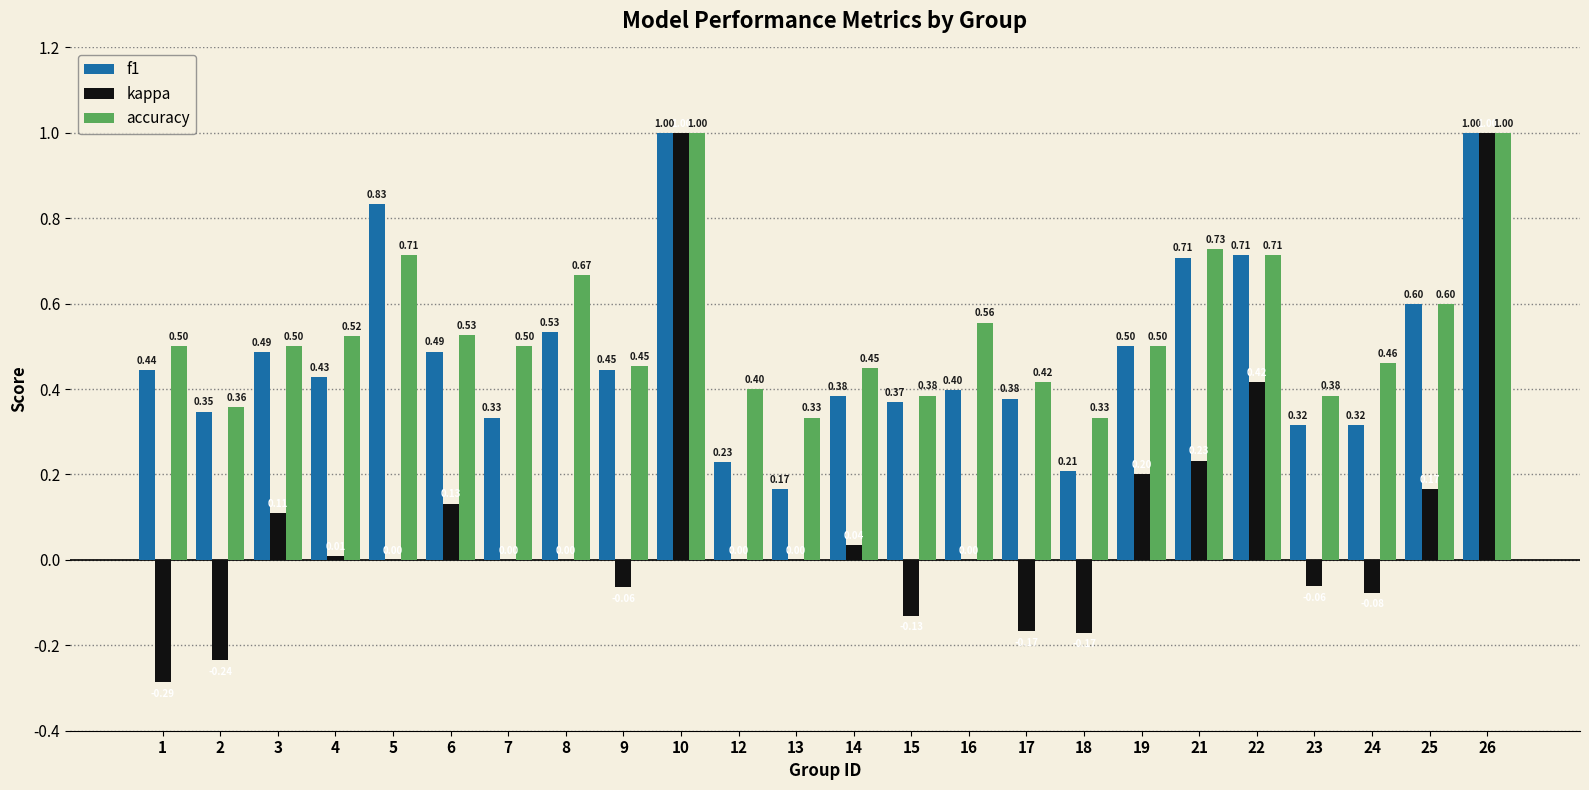

Where is f1 nearest to the value 0?

13